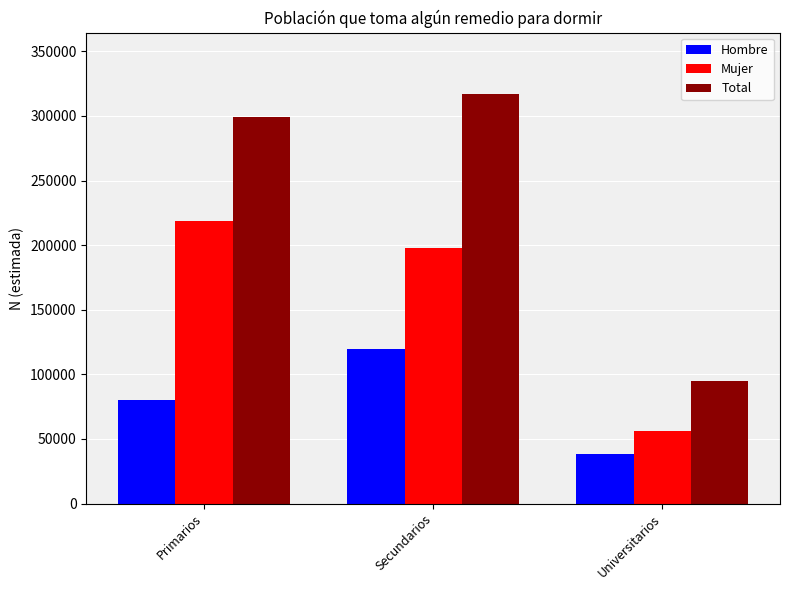

At which category is the sum across all series the highest?

Secundarios